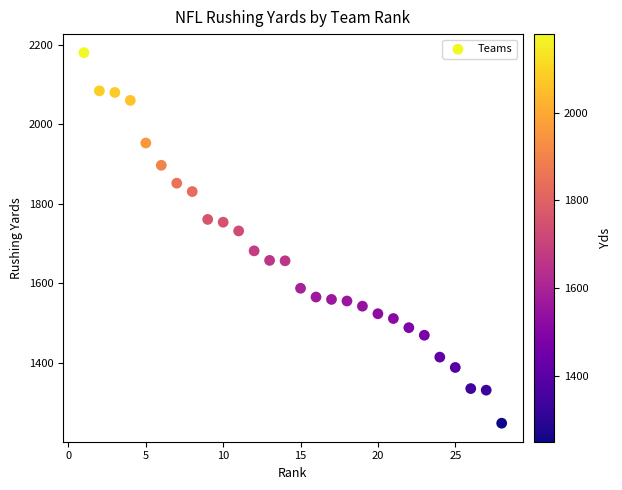

What Y value in the scatter plot is closest to 1714?

1732